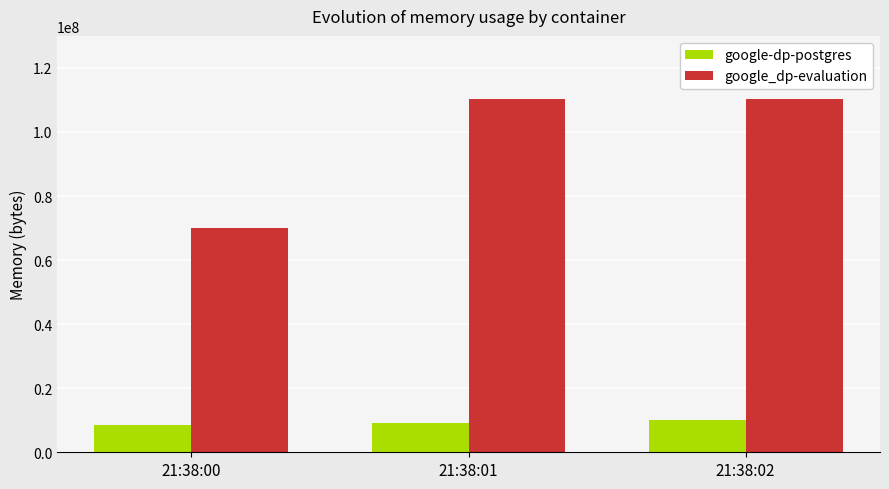

Are the bars horizontal?

No